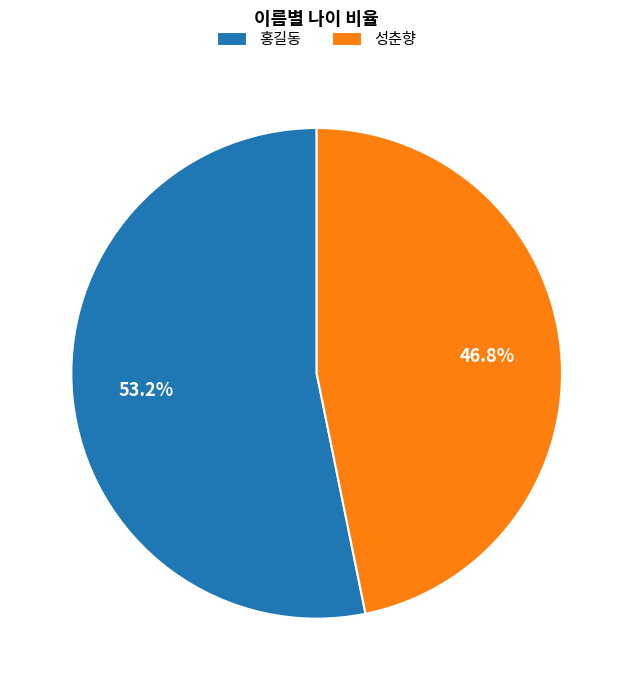

Which category has the smallest portion of the pie?

성춘향